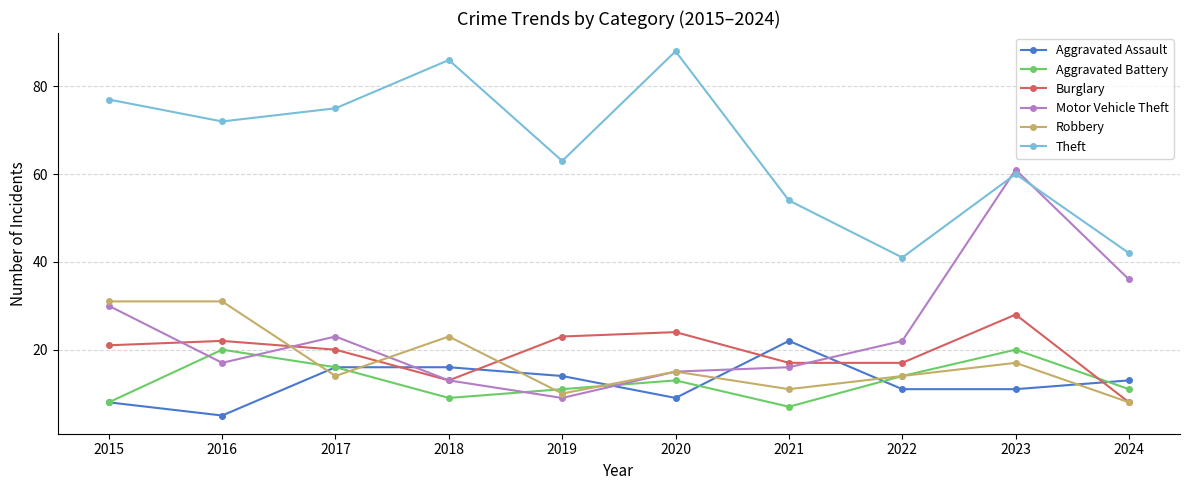

What is the value of the Aggravated Battery point at the 1st from the left?

8